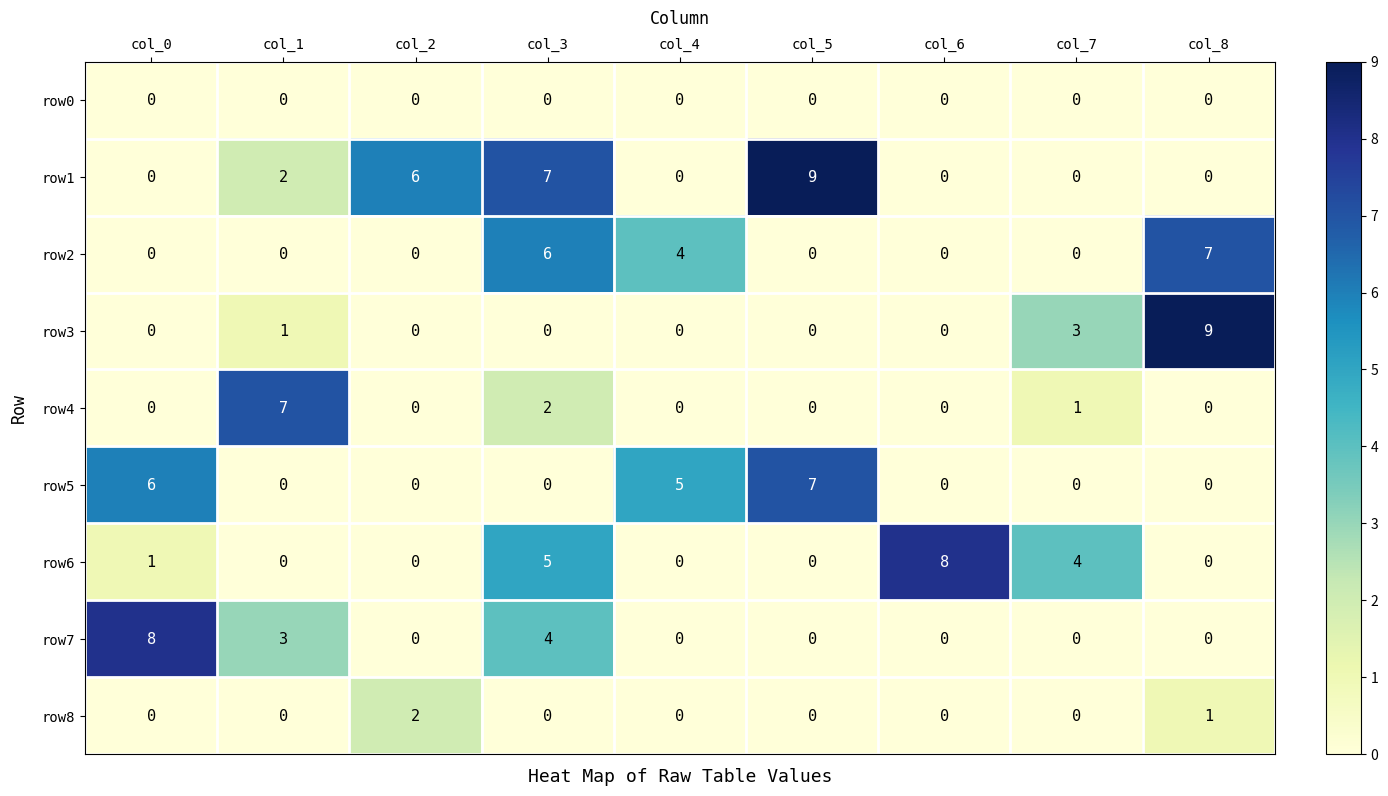

What is the approximate value of row2 at col_8?

7